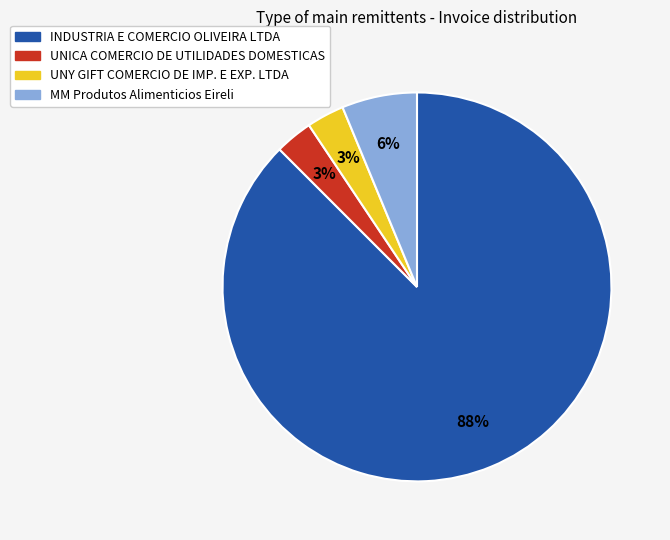

The INDUSTRIA E COMERCIO OLIVEIRA LTDA slice represents 81% of the pie. True or false?

False